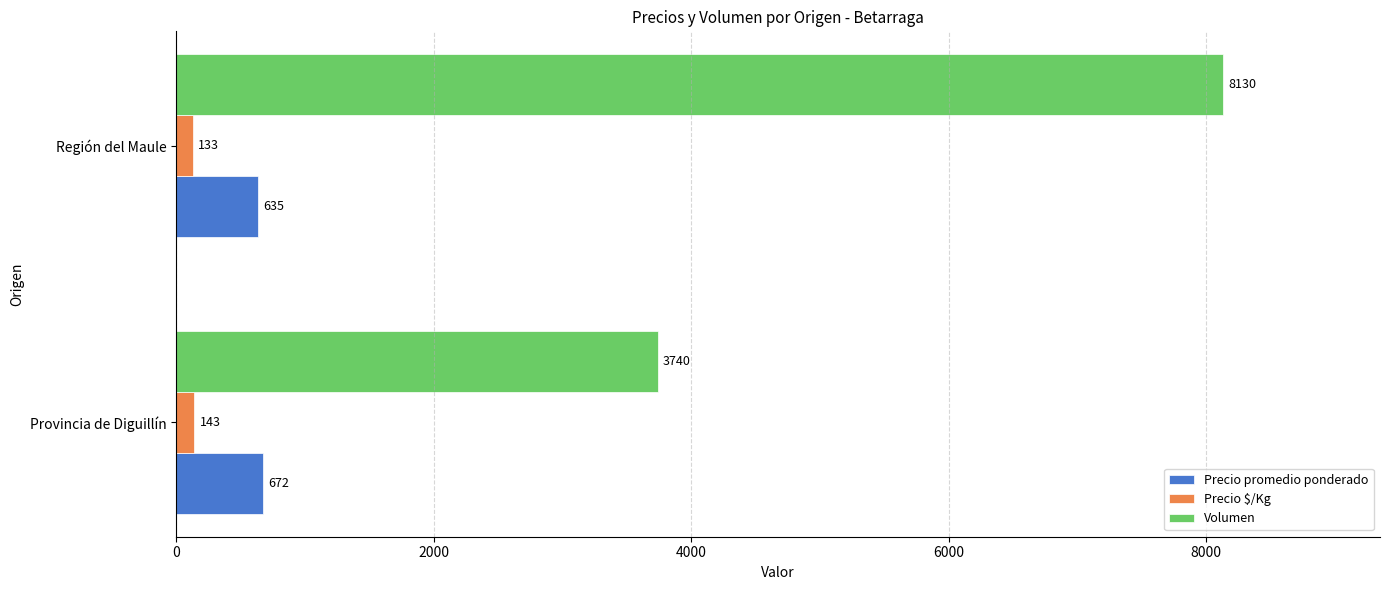

What is the maximum value shown in the chart?

8130